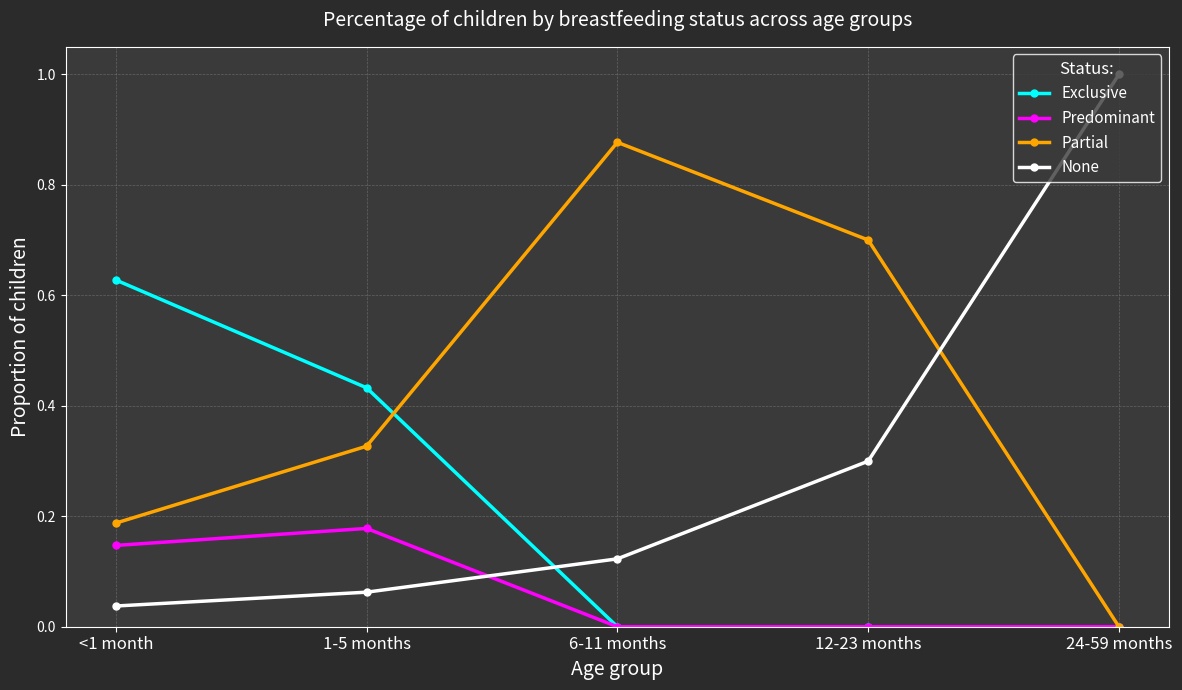

Between <1 month and 12-23 months, which series saw the biggest shift?

Exclusive